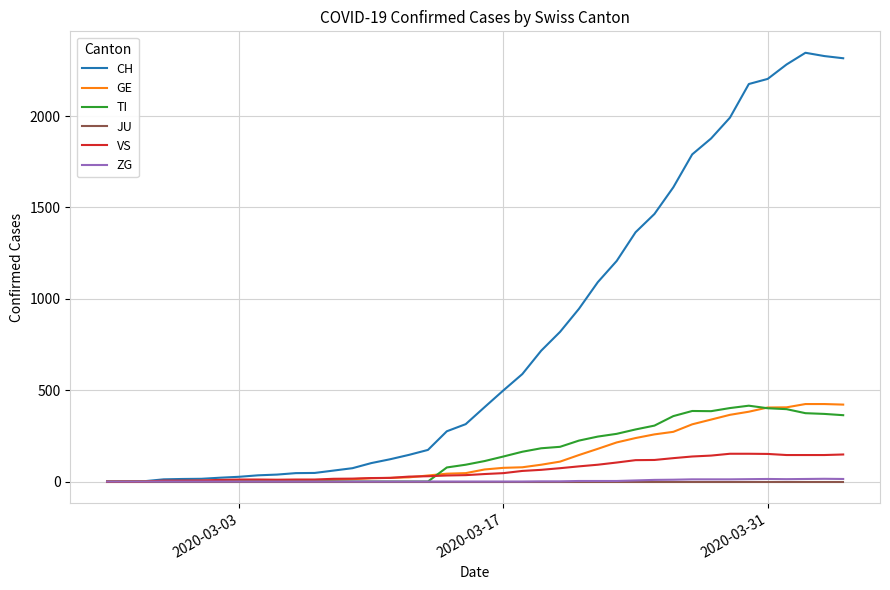

Which series has the largest total across all categories?

CH